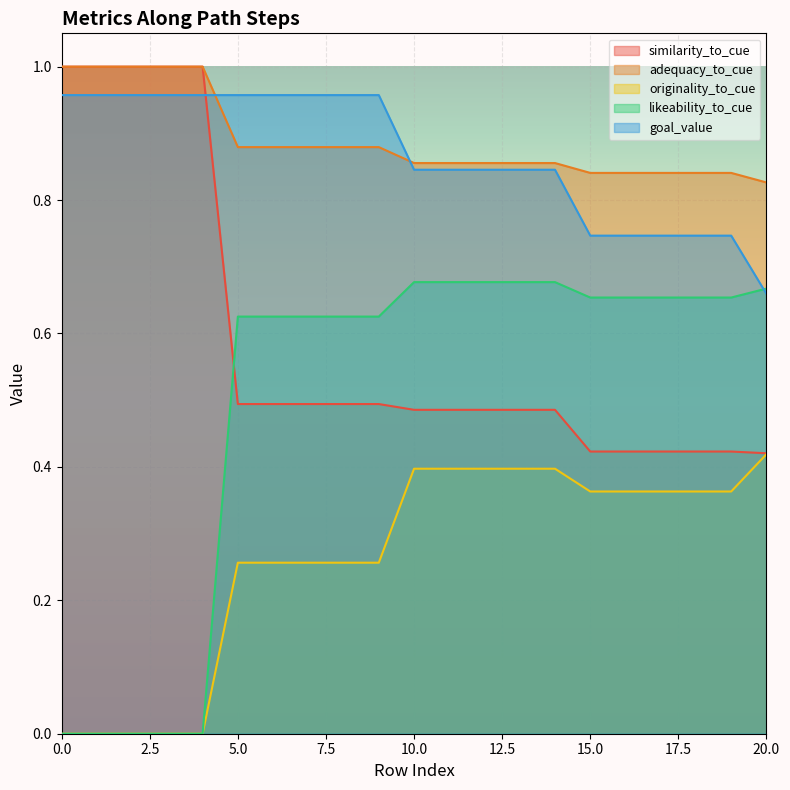

What is the label of the 12th point from the left?

11